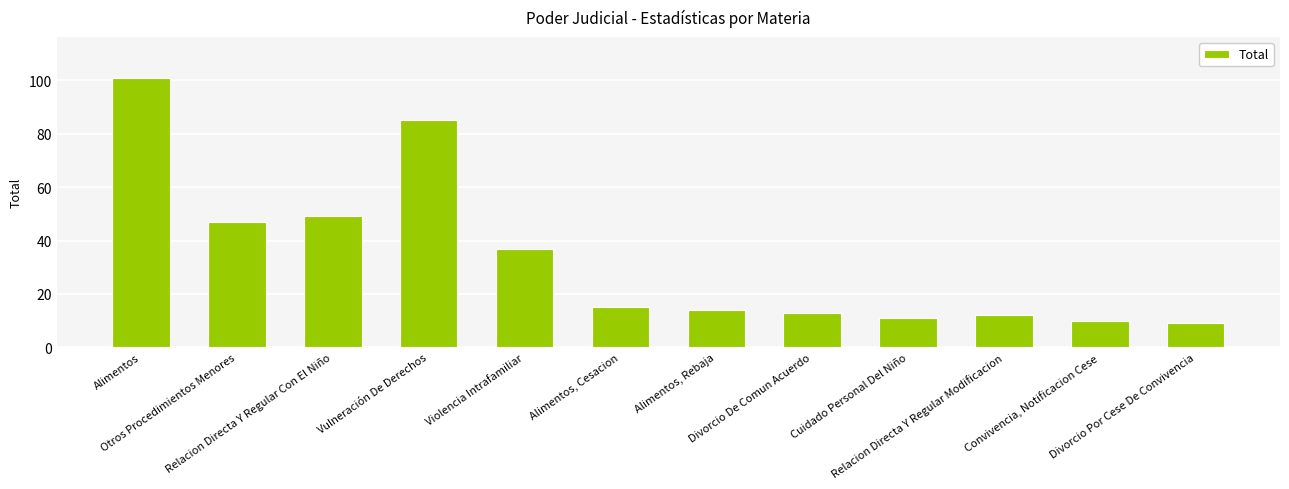

What is the greatest value displayed?

101